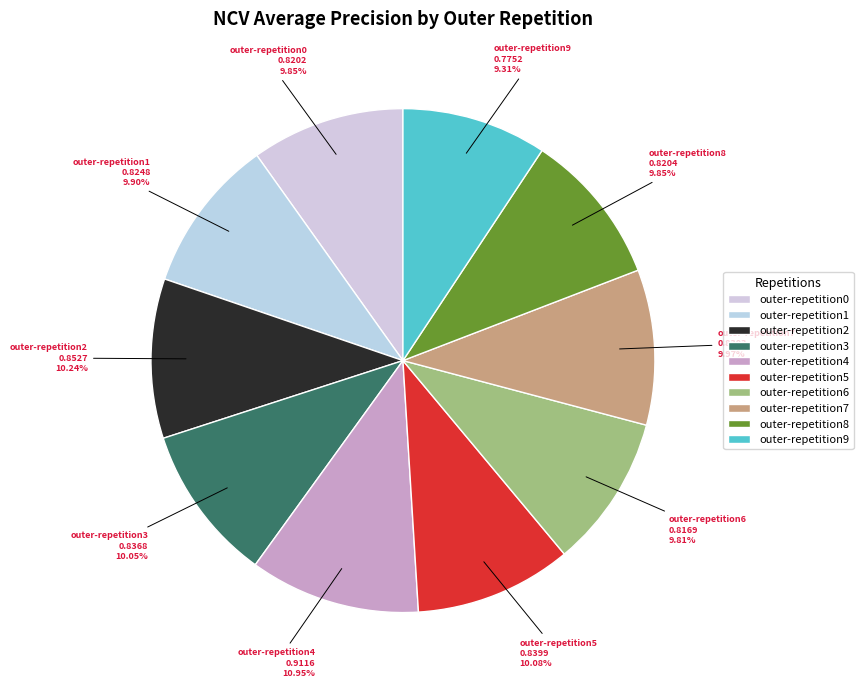

To the nearest percent, what is the difference between the largest and smallest slice percentages?

2%